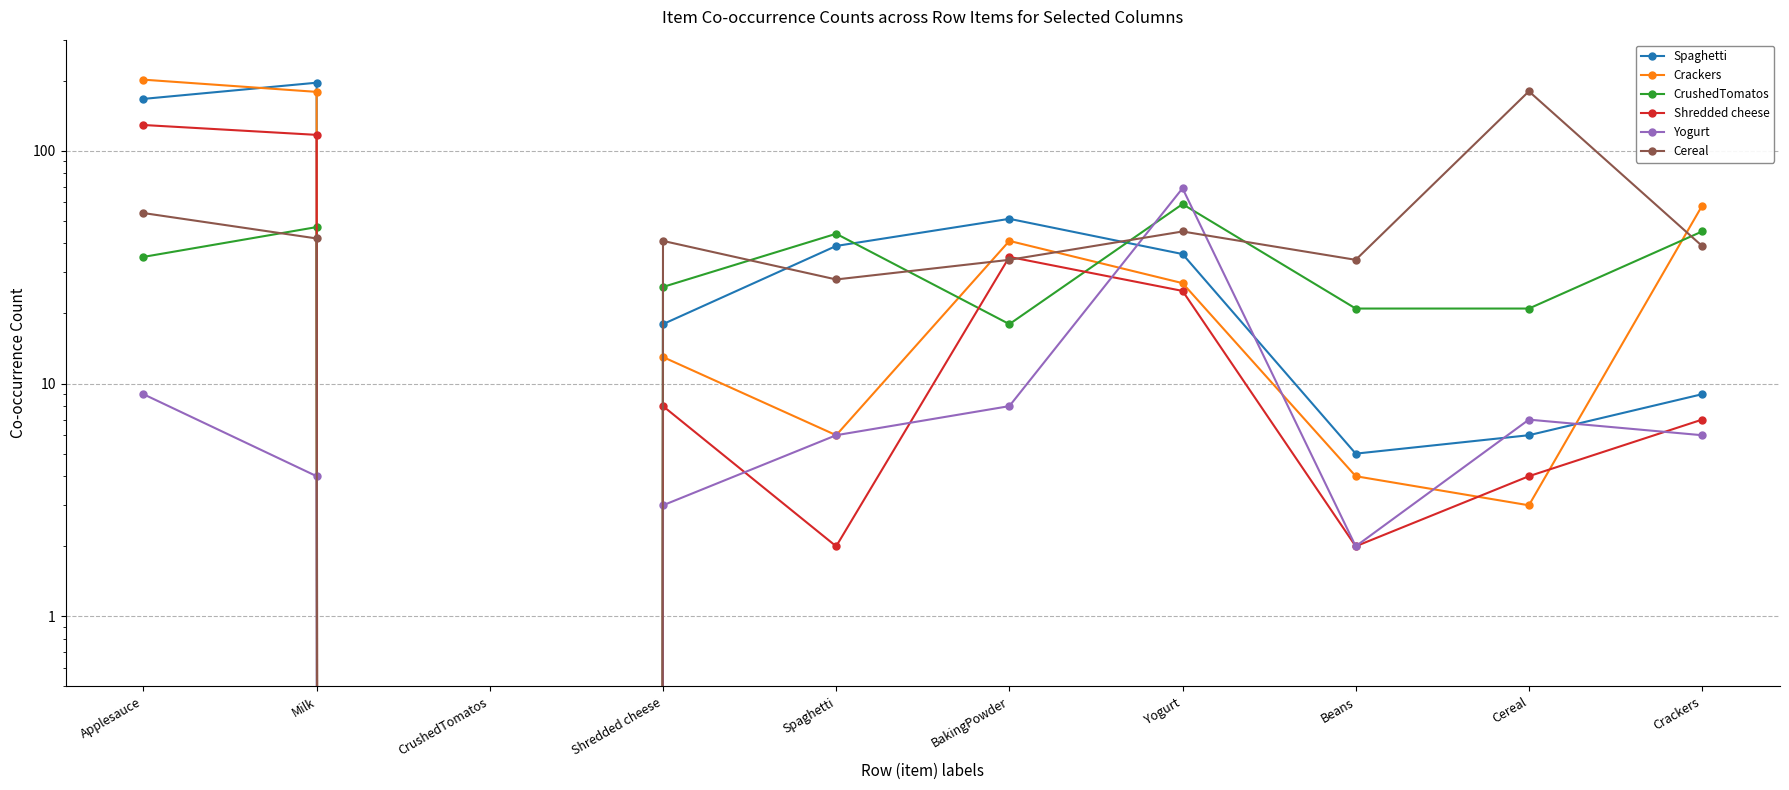

What is the label of the 9th point from the right?

Milk